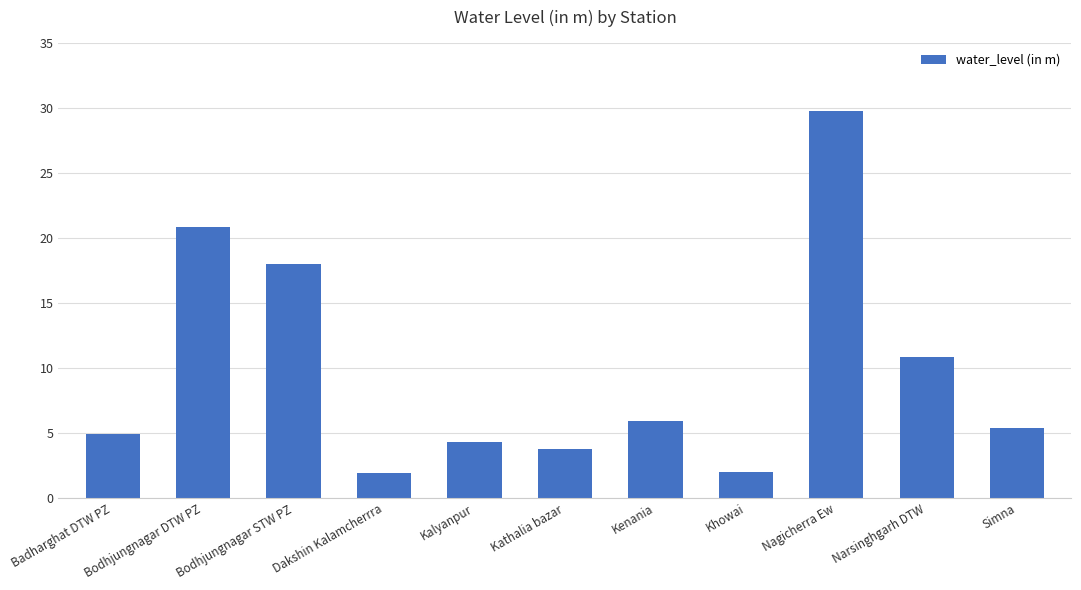

How many data points does each series have?

11